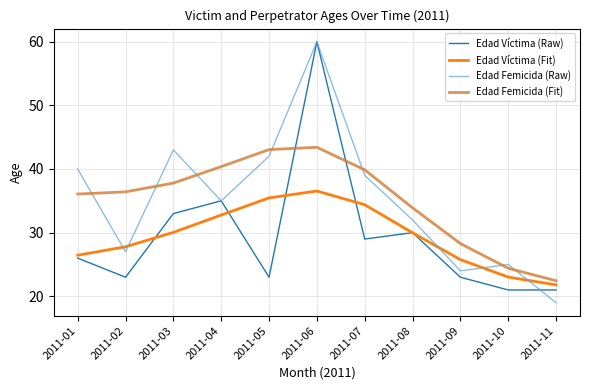

Which series ends up on top after the final intersection of Edad Víctima (Fit) and Edad Femicida (Raw)?

Edad Víctima (Fit)